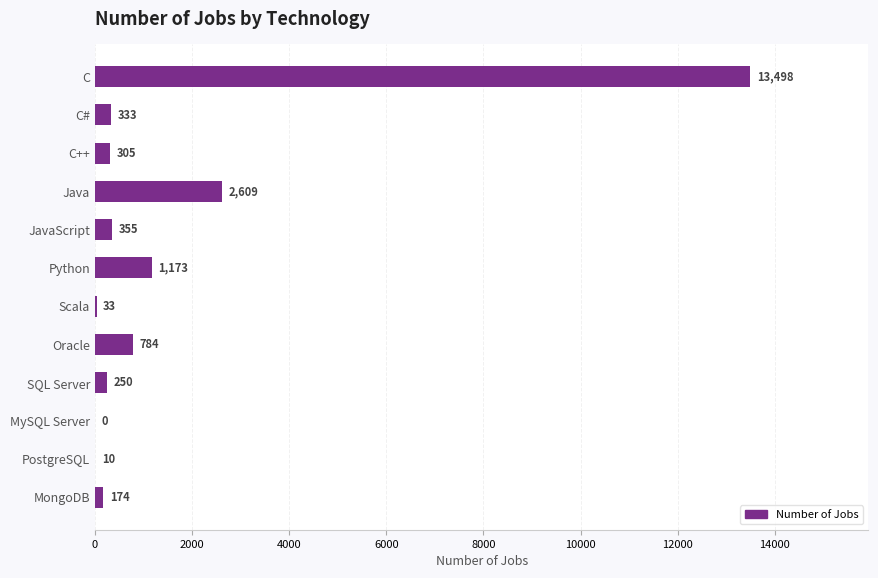

At which label is the value closest to 6749?

Java